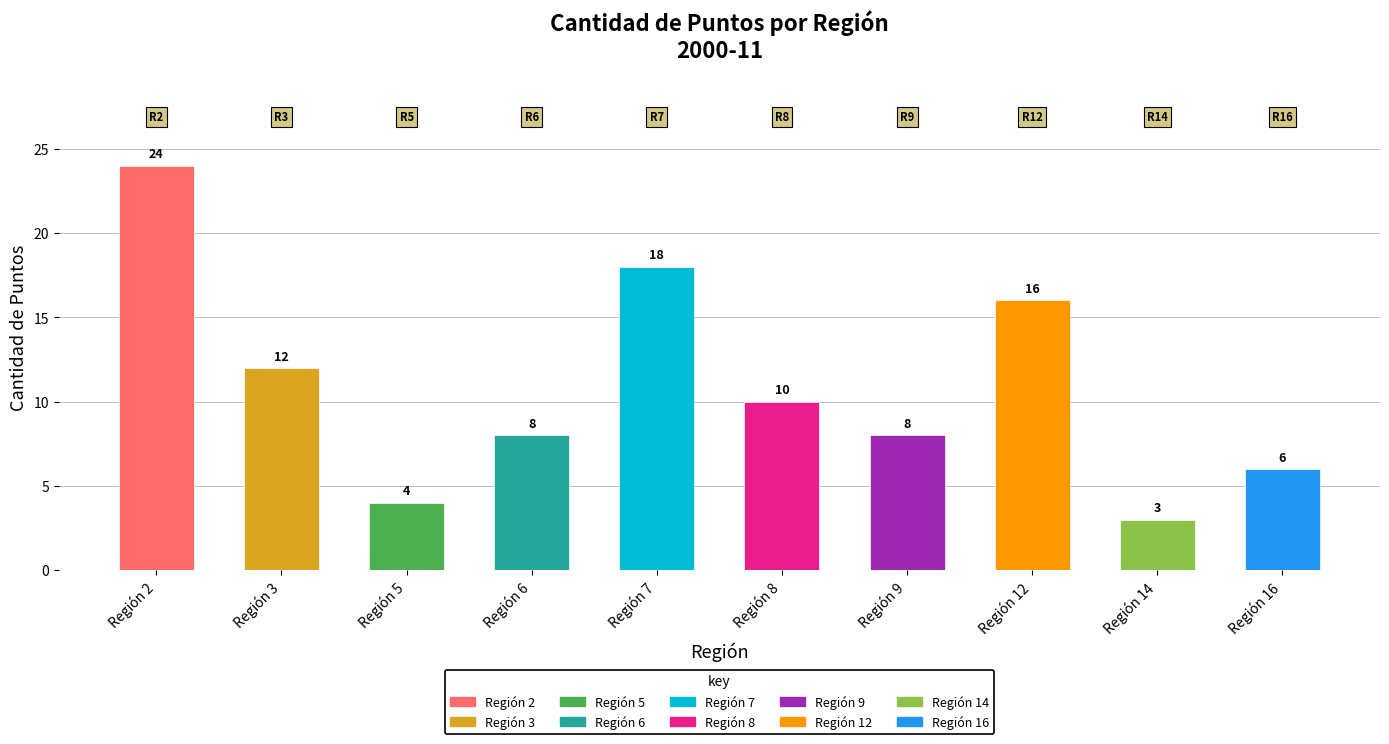

Reading left to right, what are all the values shown in this chart?

2=24	3=12	5=4	6=8	7=18	8=10	9=8	12=16	14=3	16=6